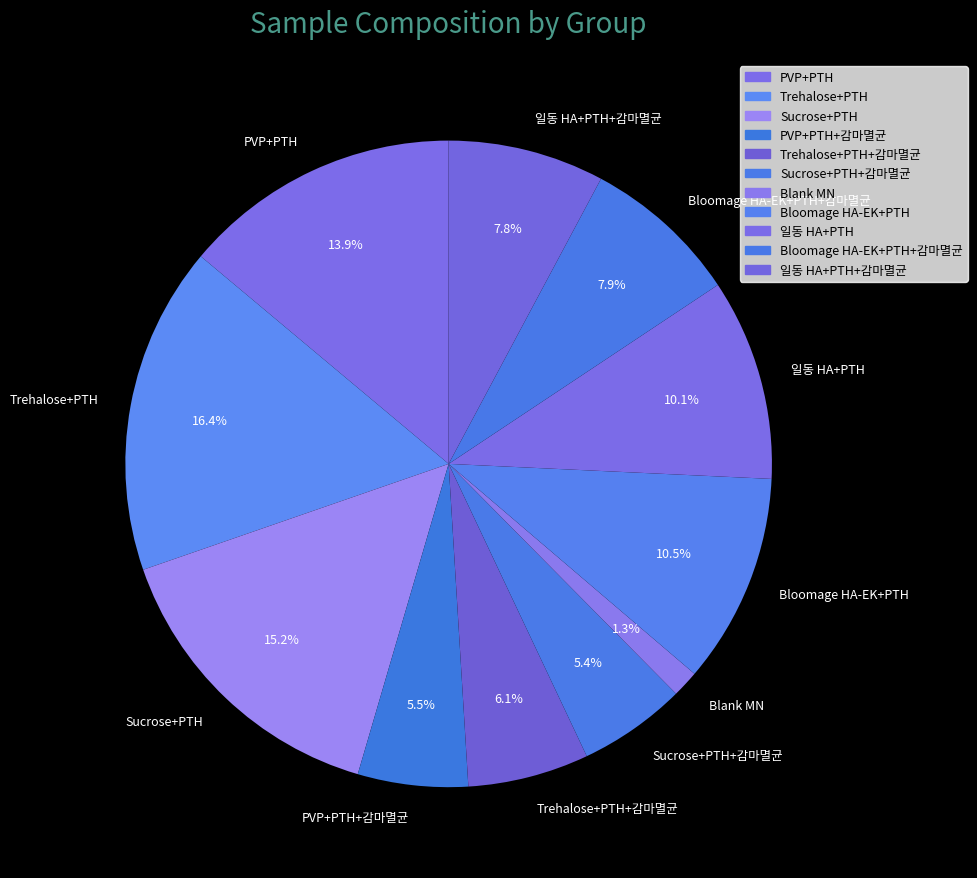

To the nearest percent, what is the combined percentage of 일동 HA+PTH and Bloomage HA-EK+PTH?

21%